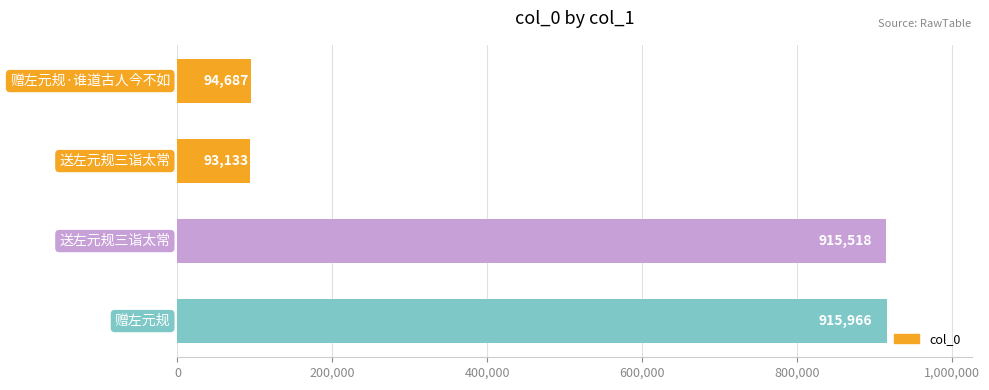

Reading bottom to top, transcribe all the data shown in this chart.

915966	915518	93133	94687